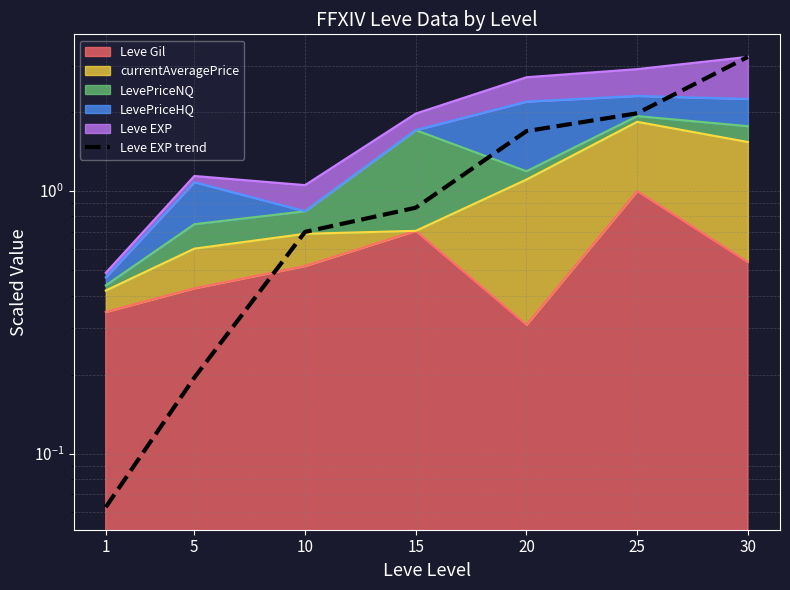

Which category has the lowest value across all series?

1